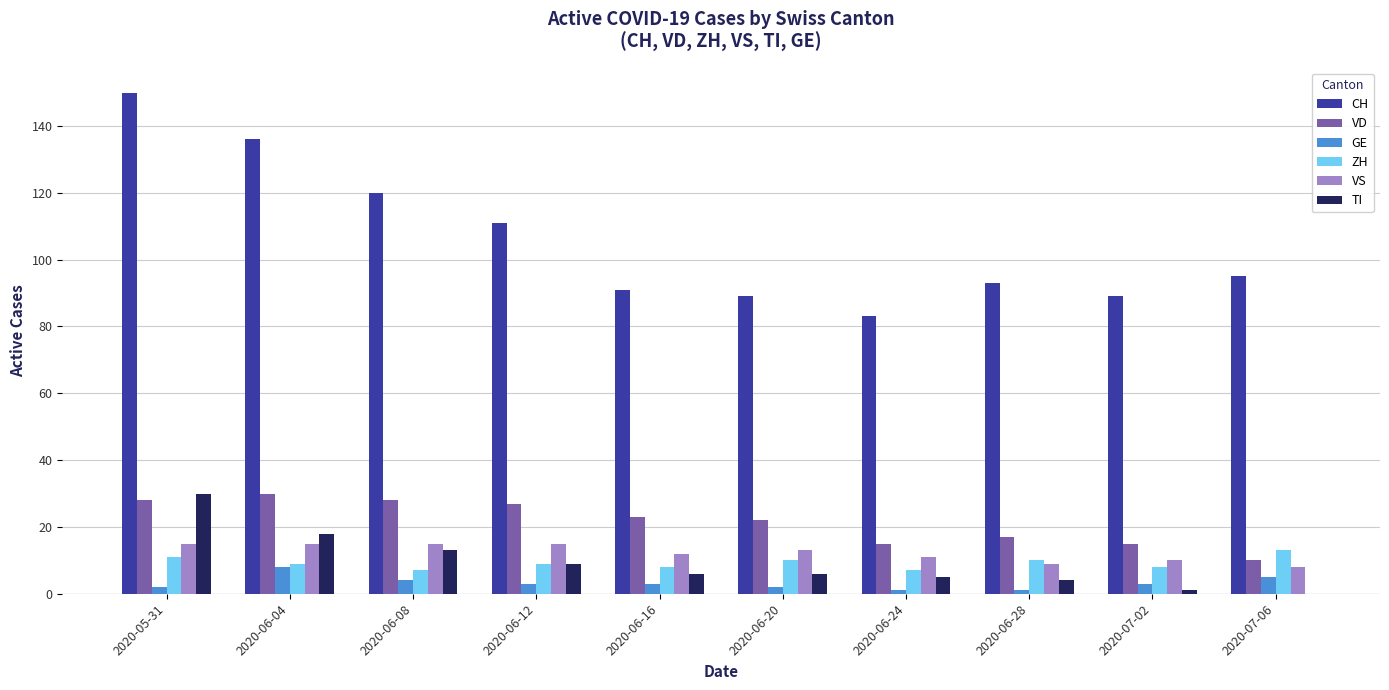

At which category is the sum across all series the highest?

2020-05-31